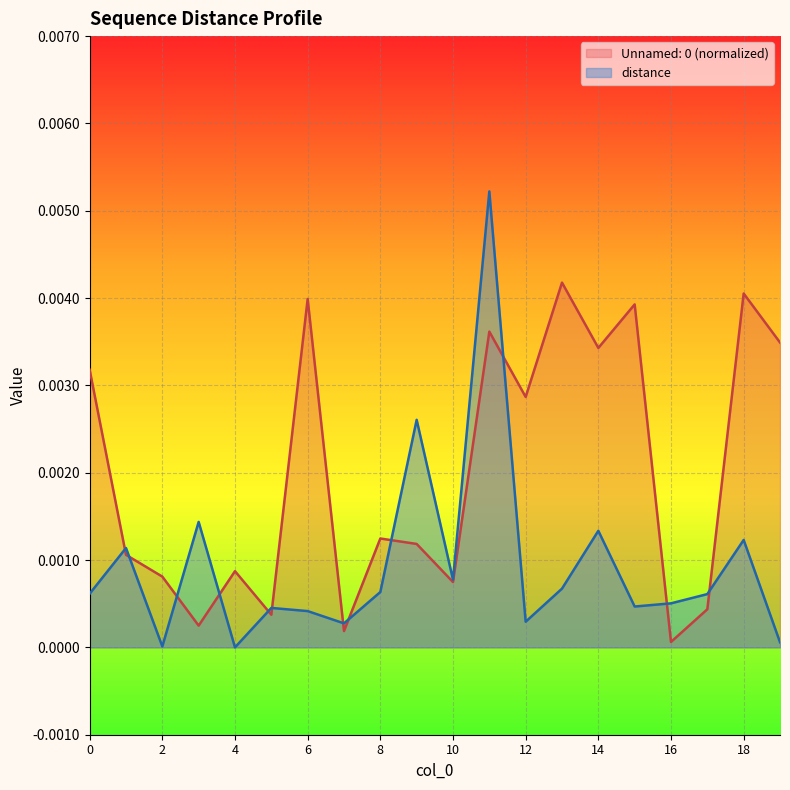

Is the value of distance at 10 greater than the value of Unnamed: 0 at 17?

Yes